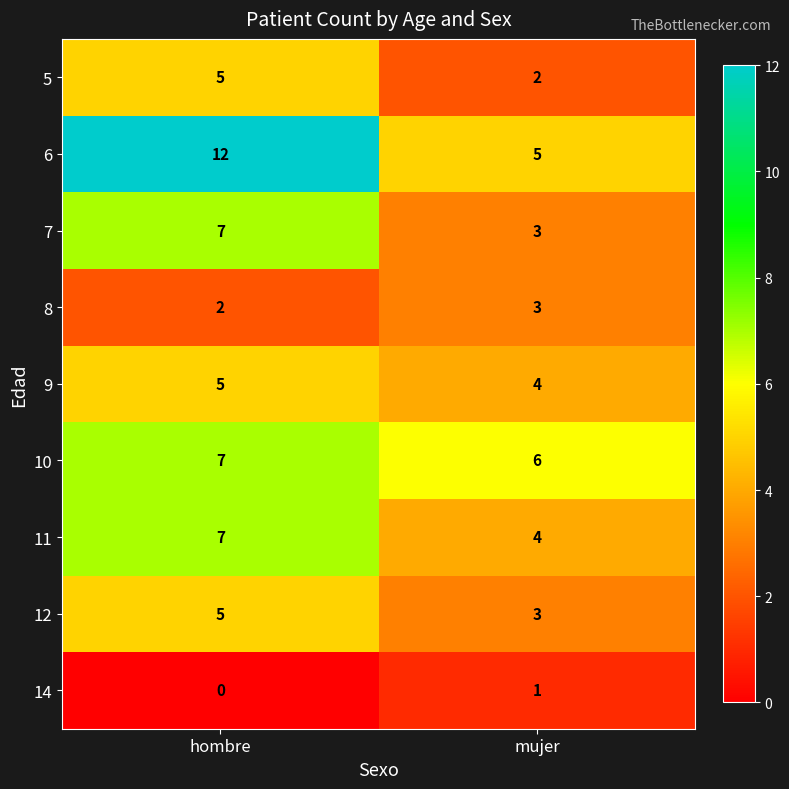

Read the 11 value at mujer.

4